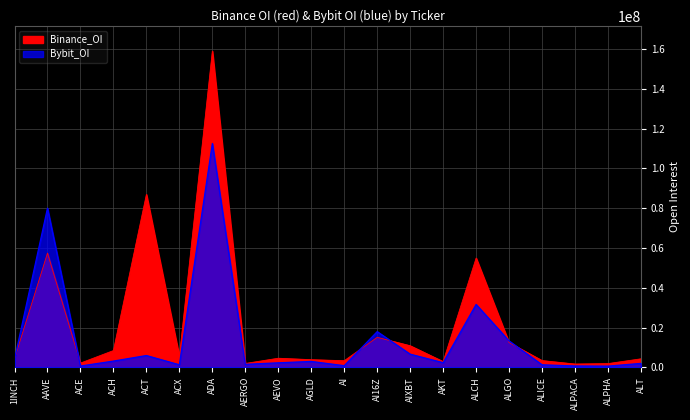

Reading left to right, transcribe all the data shown in this chart.

Binance_OI: 4371479	57443518	2171441	8464497	86915758	5431737	158922158	1975772	4607867	3886514	3367600	15103212	10884407	2932335	54945221	12490047	3433372	1695090	1912303	4317393
Bybit_OI: 4103817	80011671	694944	3180891	5970187	1321444	112527622	1544915	2308948	3000913	863446	17985347	6652904	2371430	31643068	13307049	1310697	717194	643027	2011699